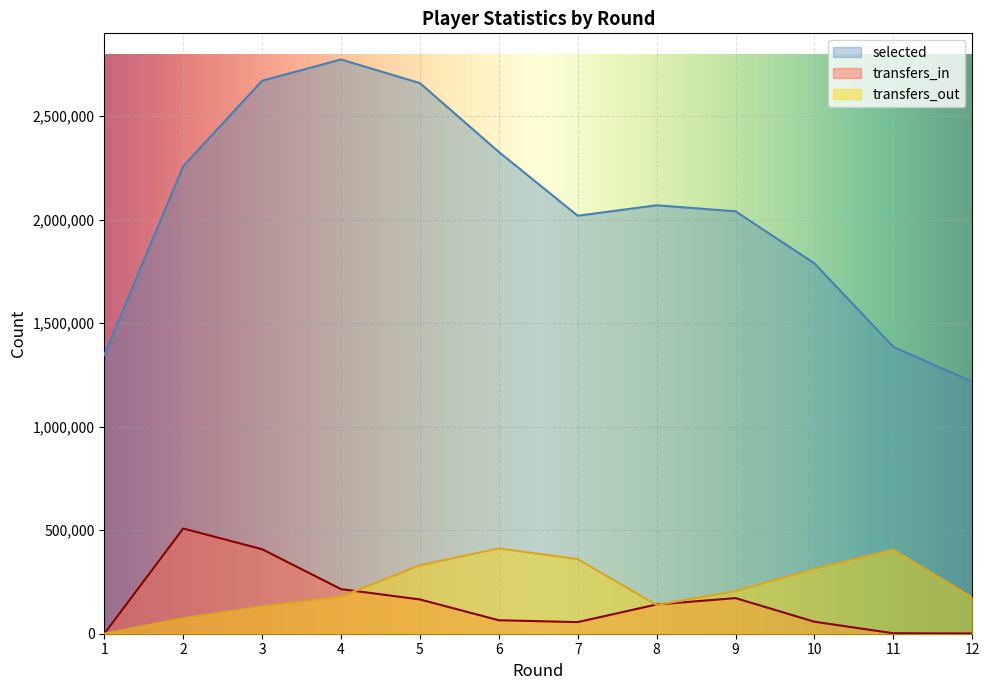

How many values in transfers_out are above zero?

11